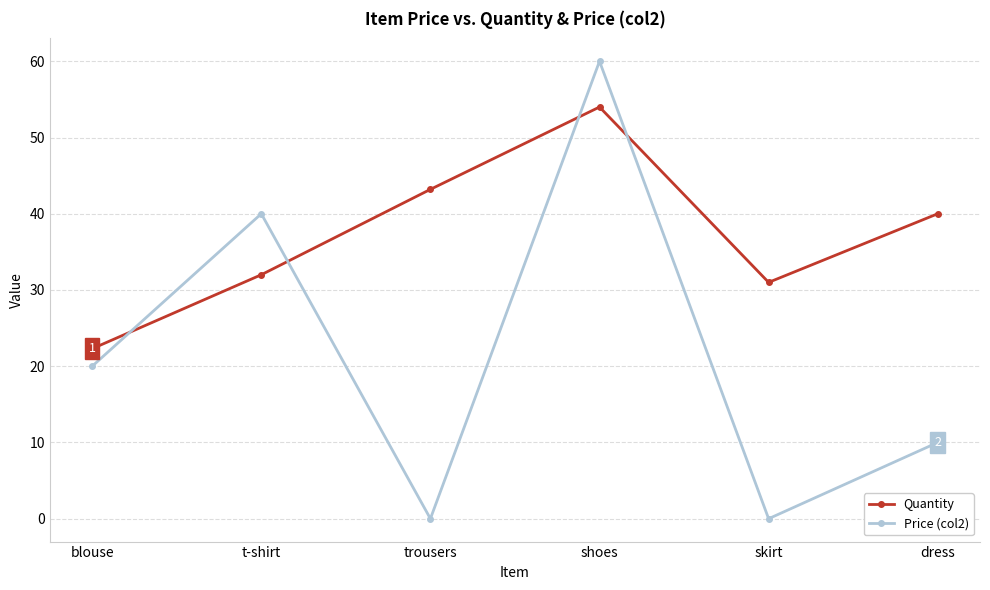

Which label corresponds to the largest value in the chart?

shoes